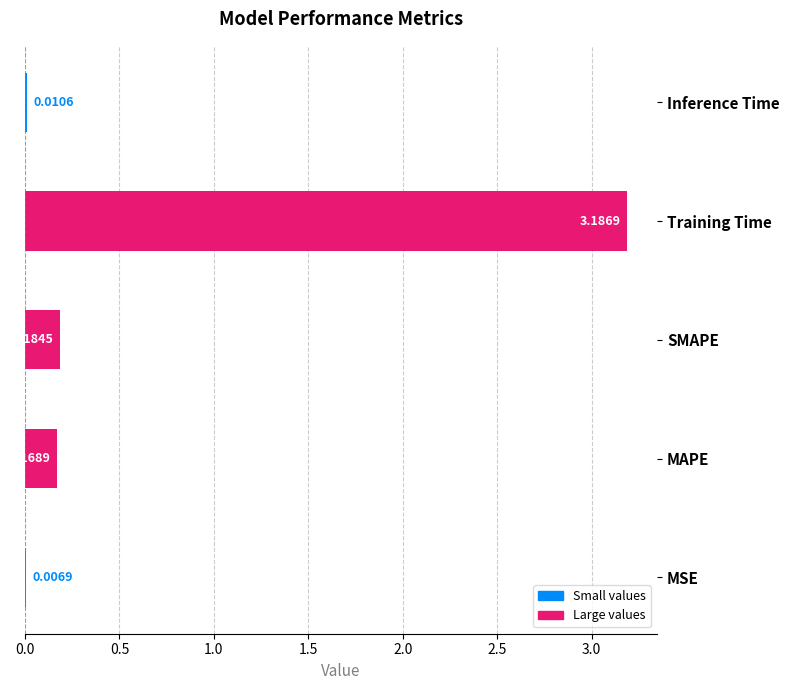

What is the sum of all values?

3.6